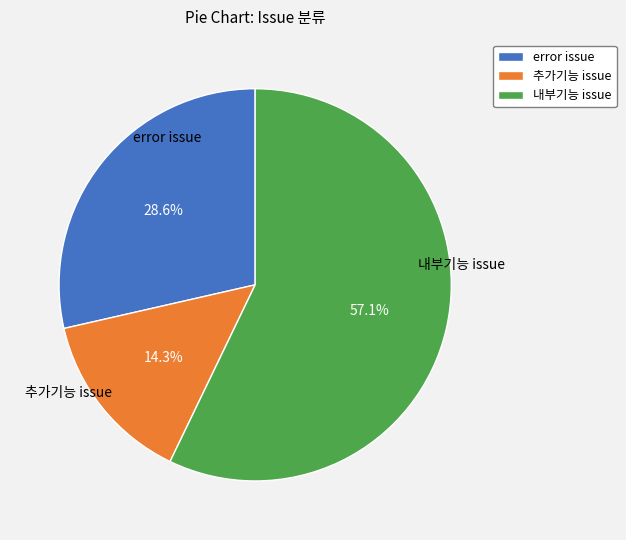

Is there a majority slice in this chart?

Yes